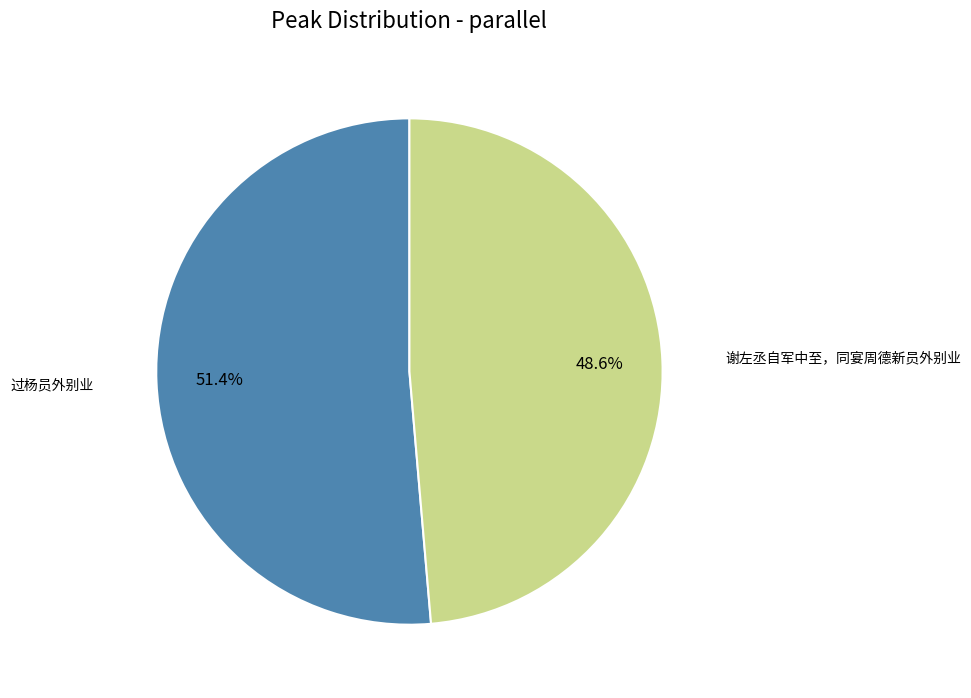

How many slices are in this pie chart?

2